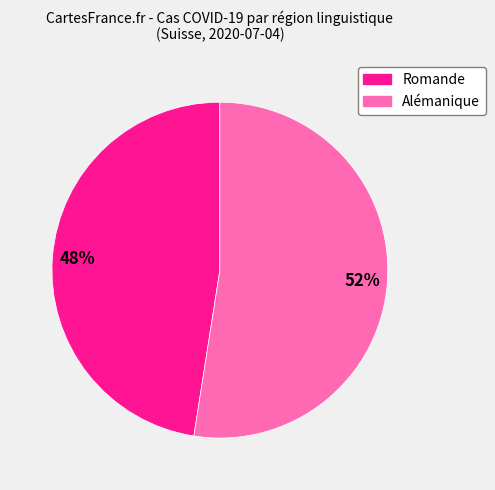

To the nearest percent, what is the combined percentage of Alémanique and Romande?

100%